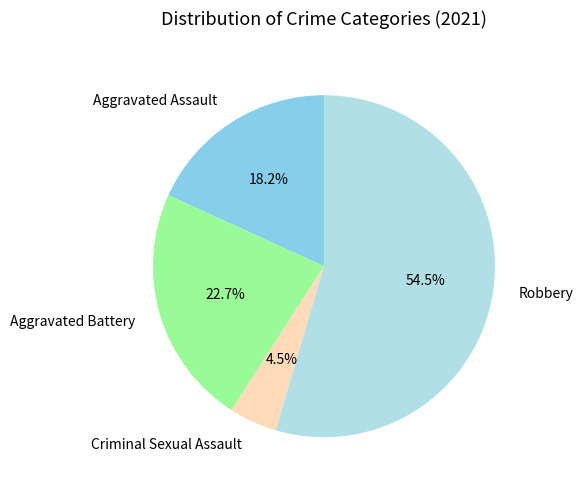

How many segments does this pie chart have?

4